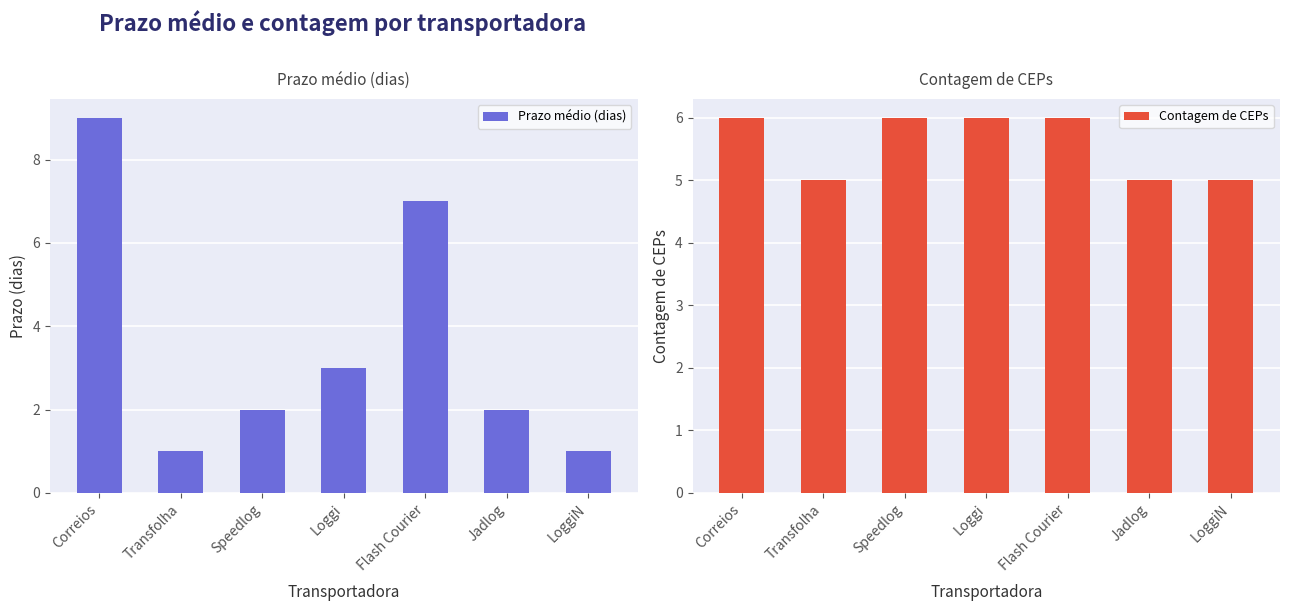

True or false: Contagem de CEPs has a value of 5 at Transfolha.

True